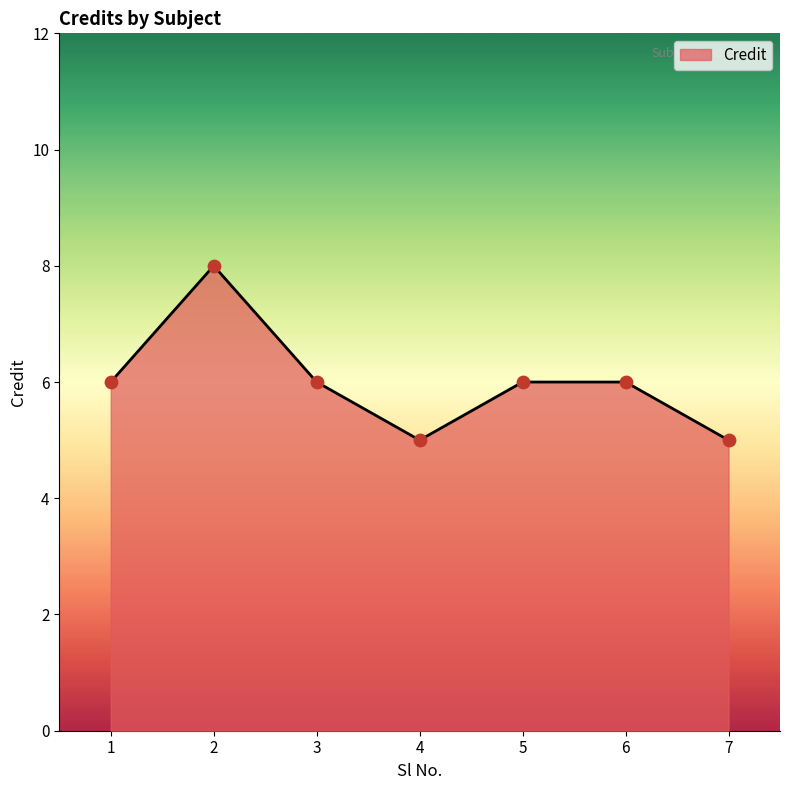

Approximately how many times larger is the value at 7 compared to 1?

0.8